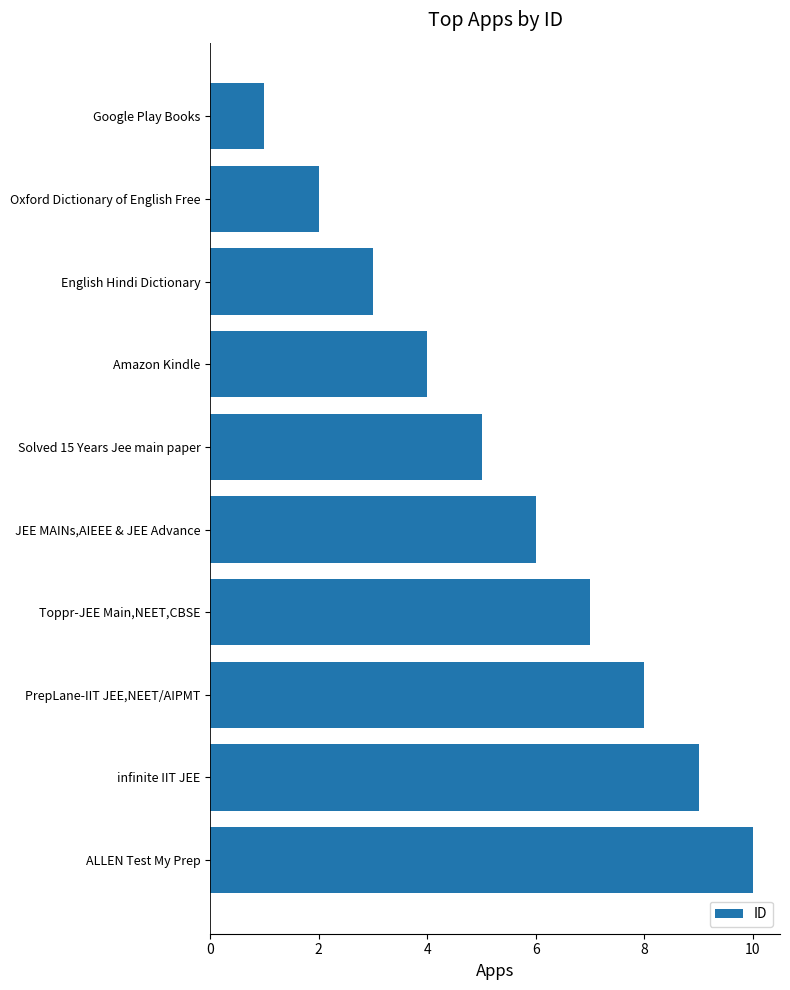

How many bars are there in total?

10